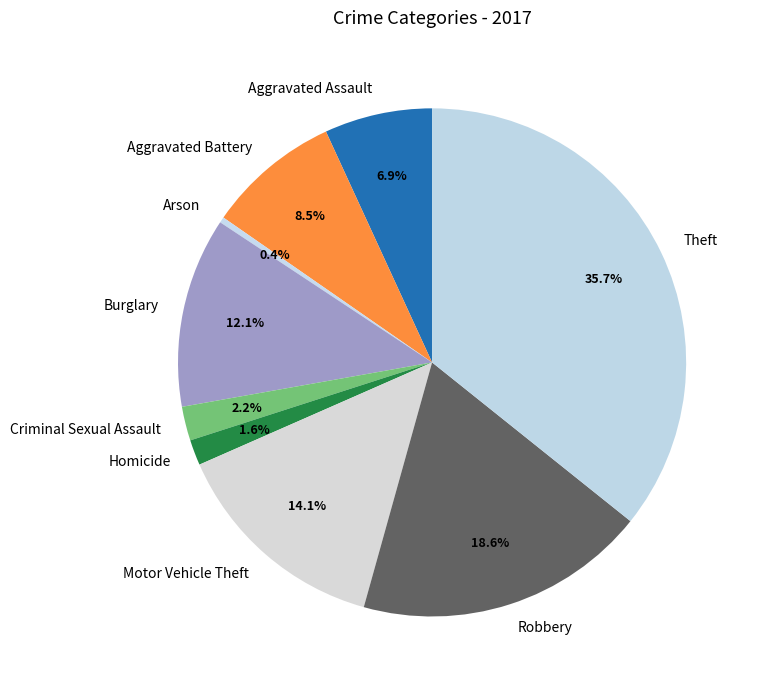

What percentage is the Robbery slice, to the nearest percent?

19%